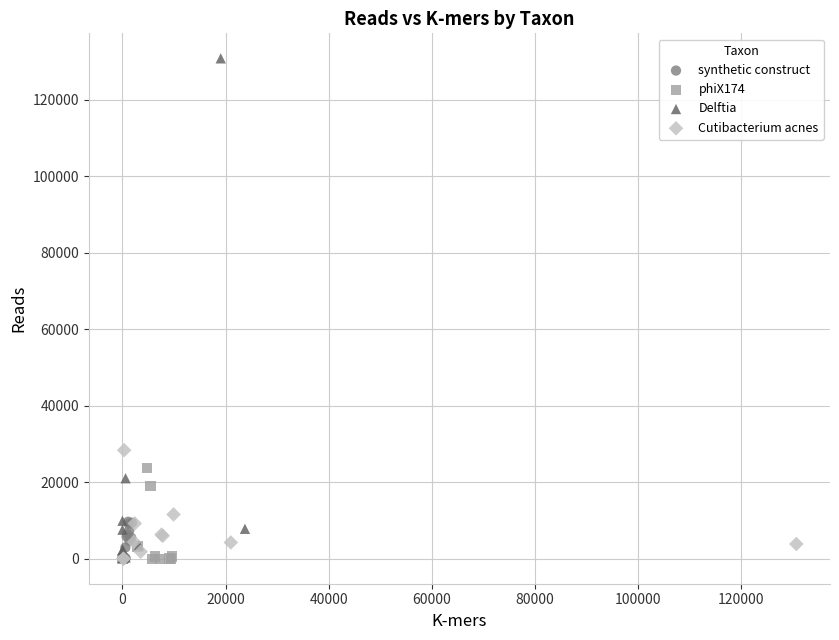

Which series has the widest spread of Y values?

Delftia